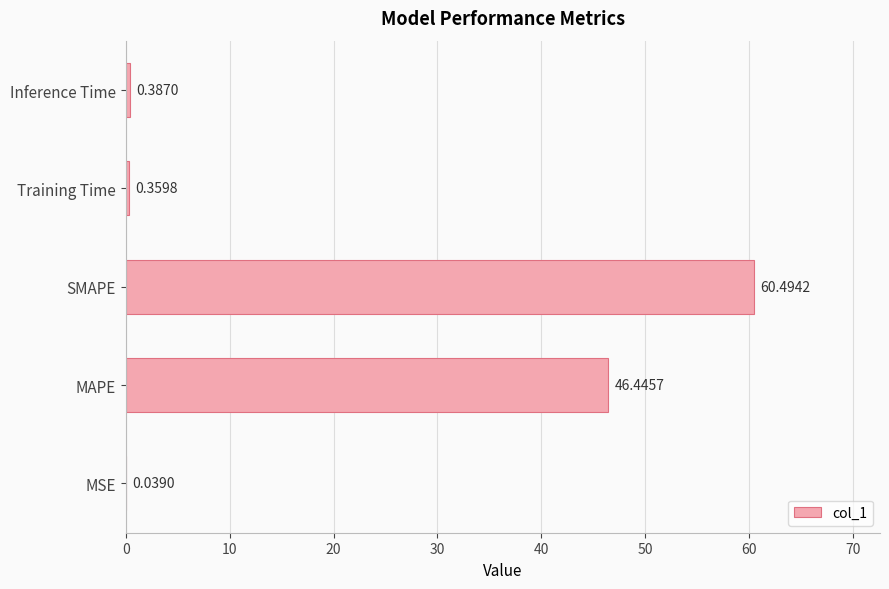

What is the sum of the values at Inference Time and MAPE?

46.8